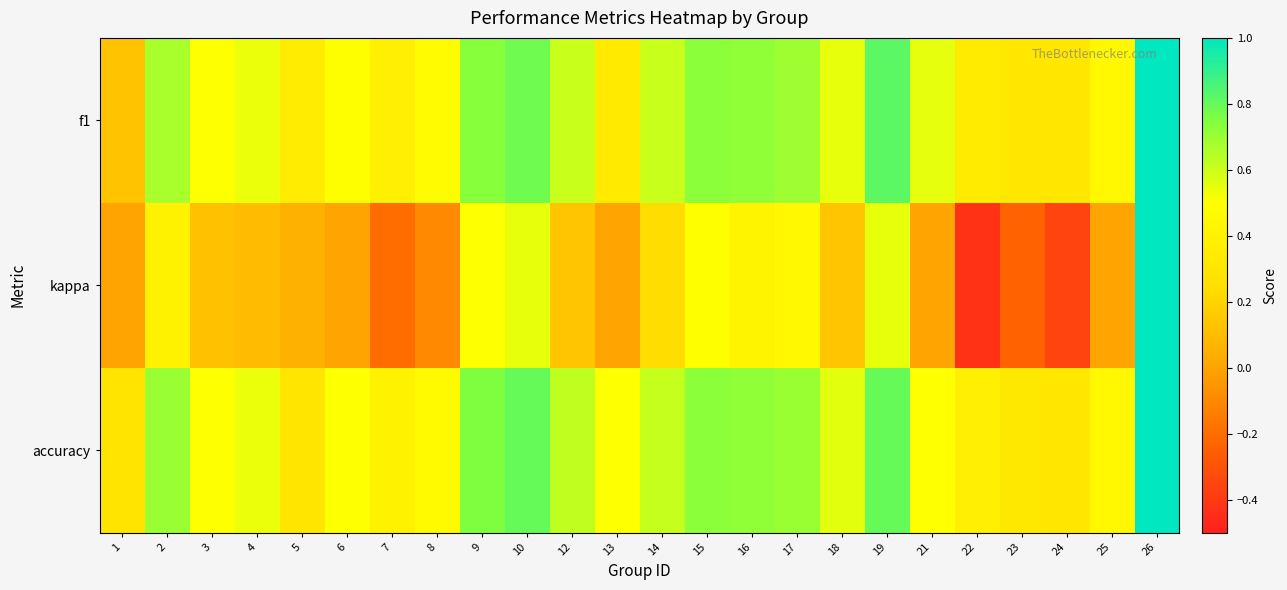

At how many categories does at least one series exceed 0?

24